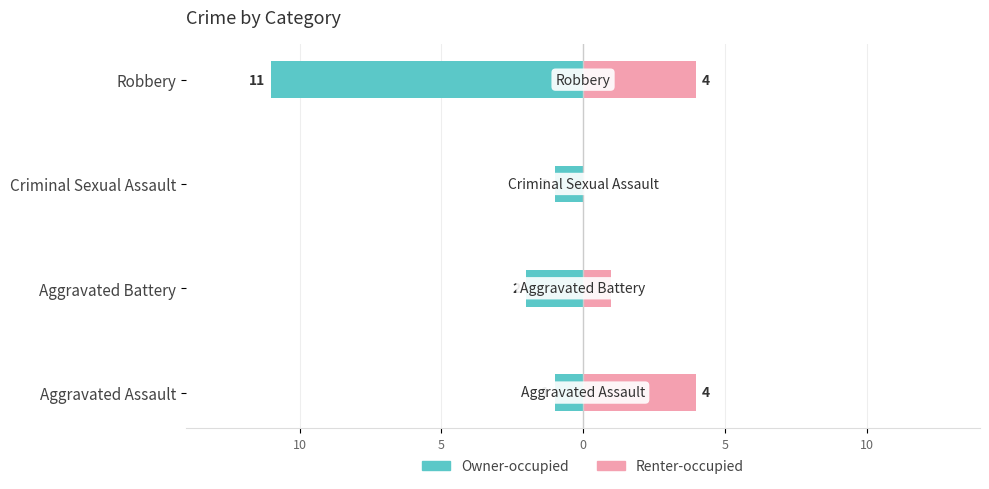

Reading left to right, what are all the values shown in this chart?

Owner-occupied: -1	-2	-1	-11
Renter-occupied: 4	1	0	4